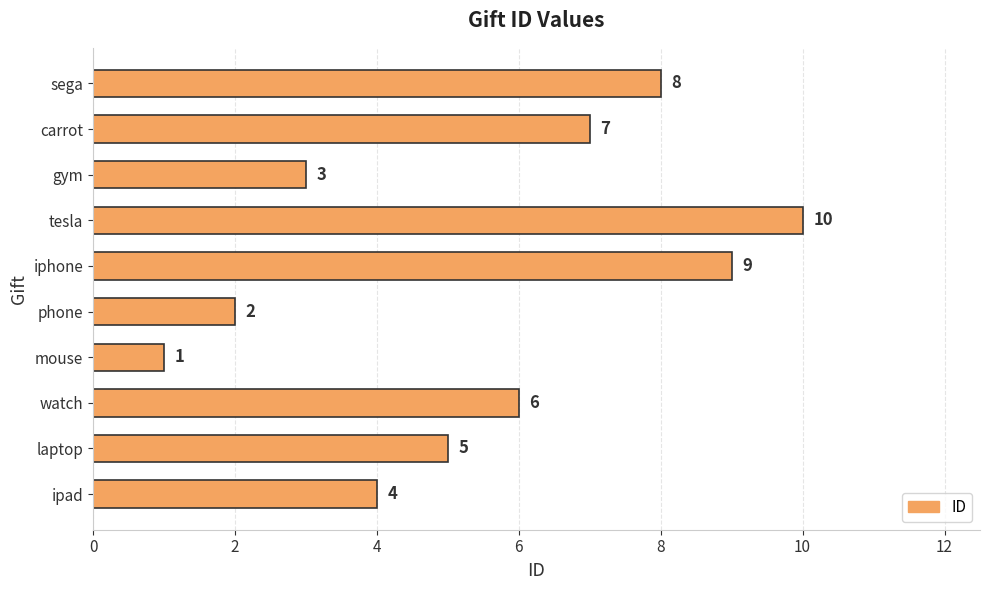

How many bars are there in total?

10